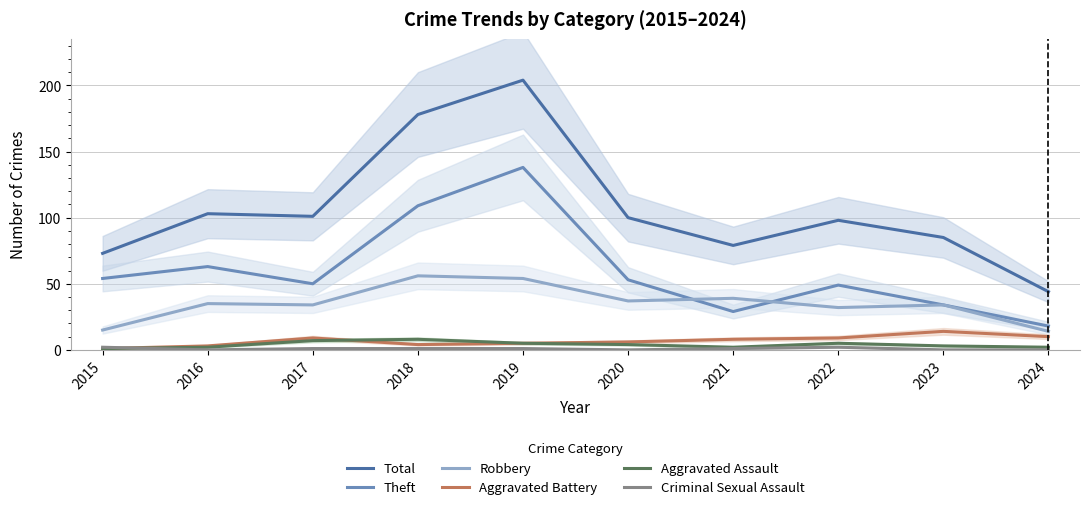

Which series changed the most between 2021 and 2023?

Total